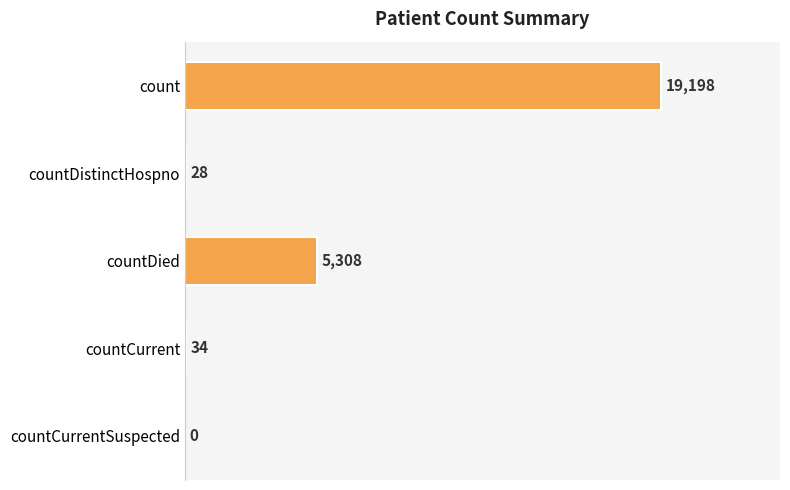

What is the sum of all values?

24568